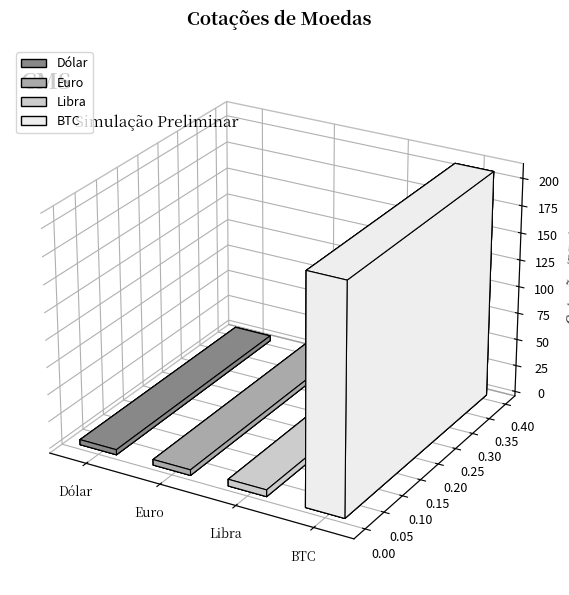

The chart shows a value of 2.9 at Dólar. True or false?

False